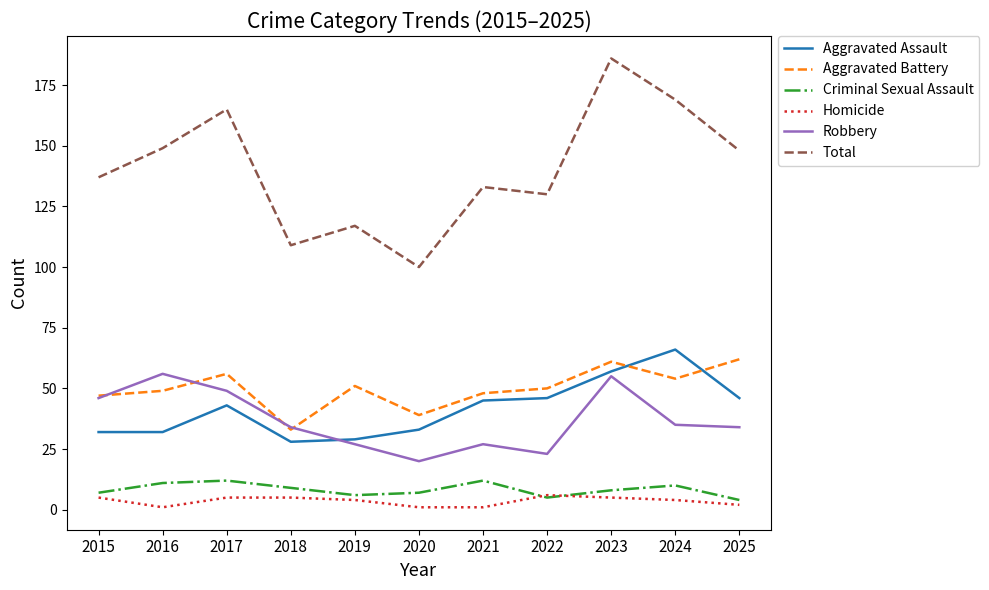

Where do Aggravated Battery and Aggravated Assault first cross each other?

2023 and 2024